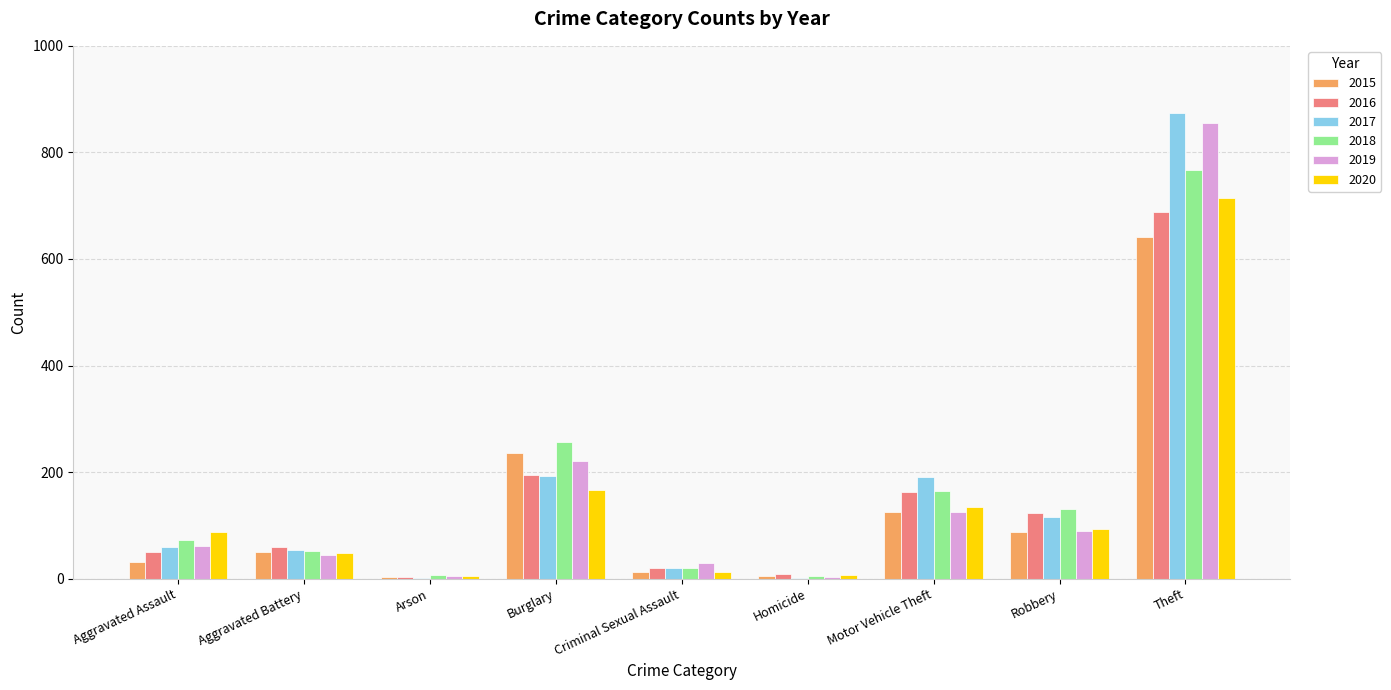

Where is 2015 nearest to the value 322?

Burglary